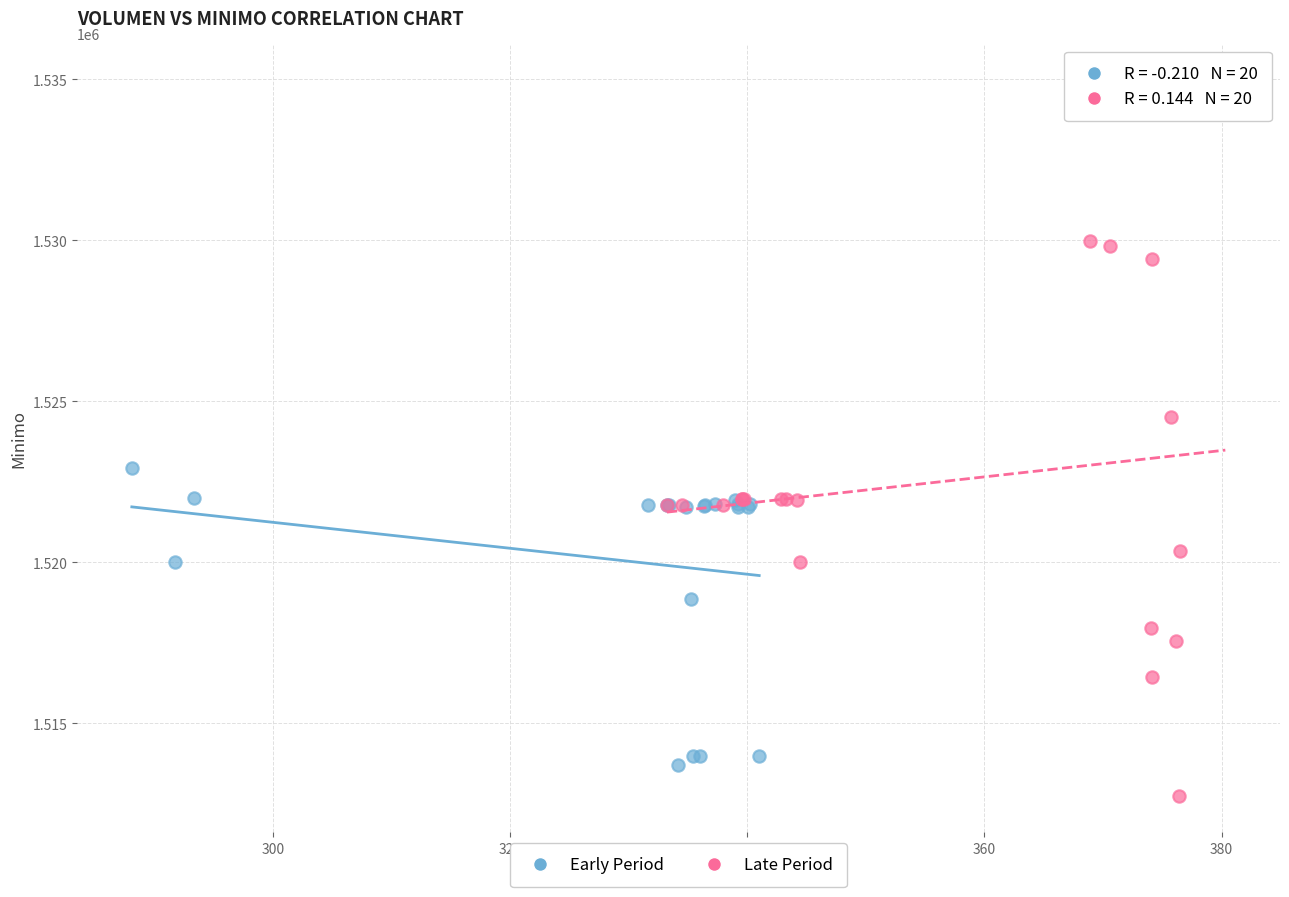

Which series contains the highest Y value?

Late Period